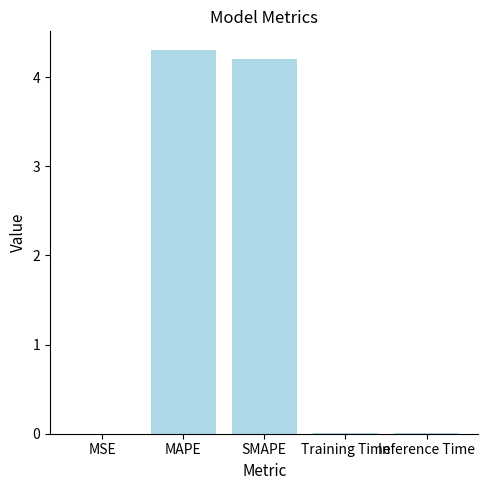

At which category does the chart reach its peak across all series?

MAPE